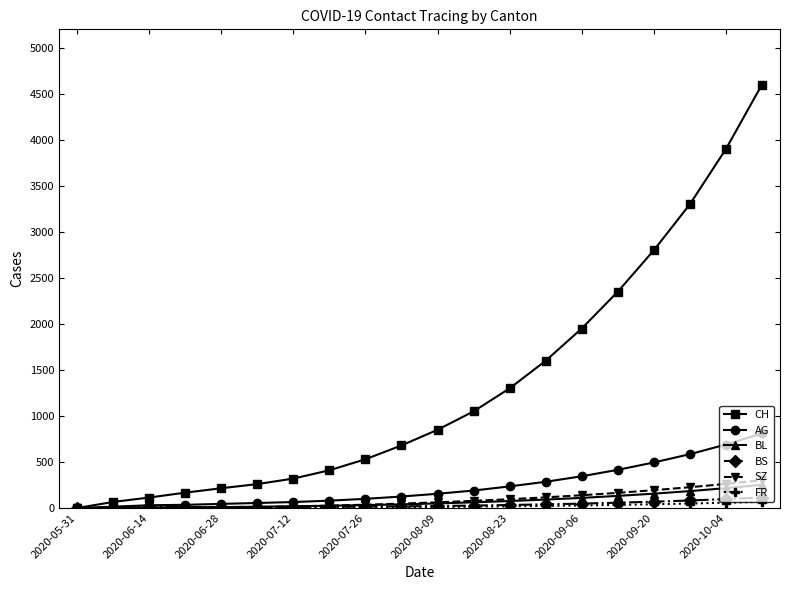

At how many categories does at least one series exceed 2593?

4